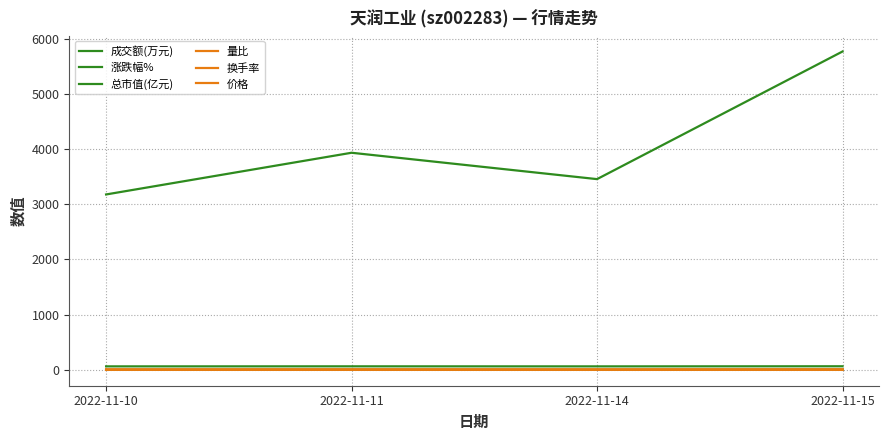

How many lines are shown in the chart?

6